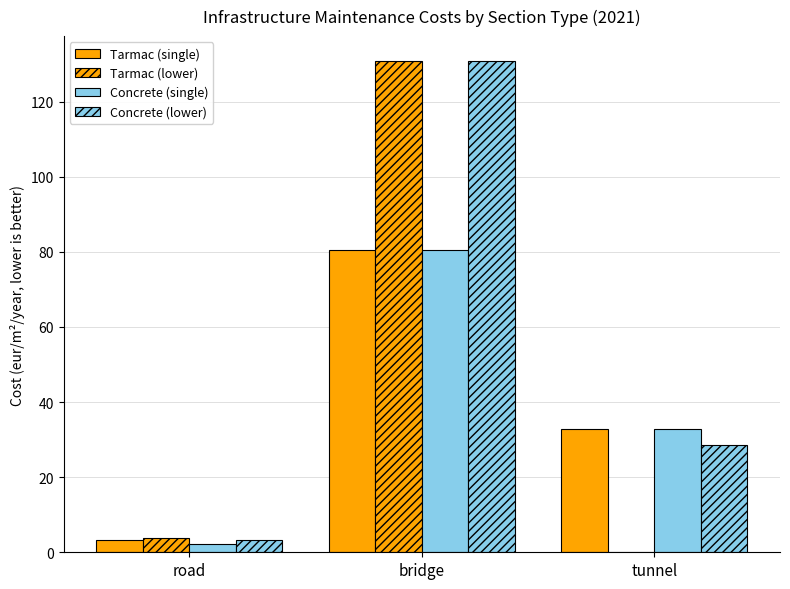

True or false: Concrete (lower) has a value of 3.2 at road.

True